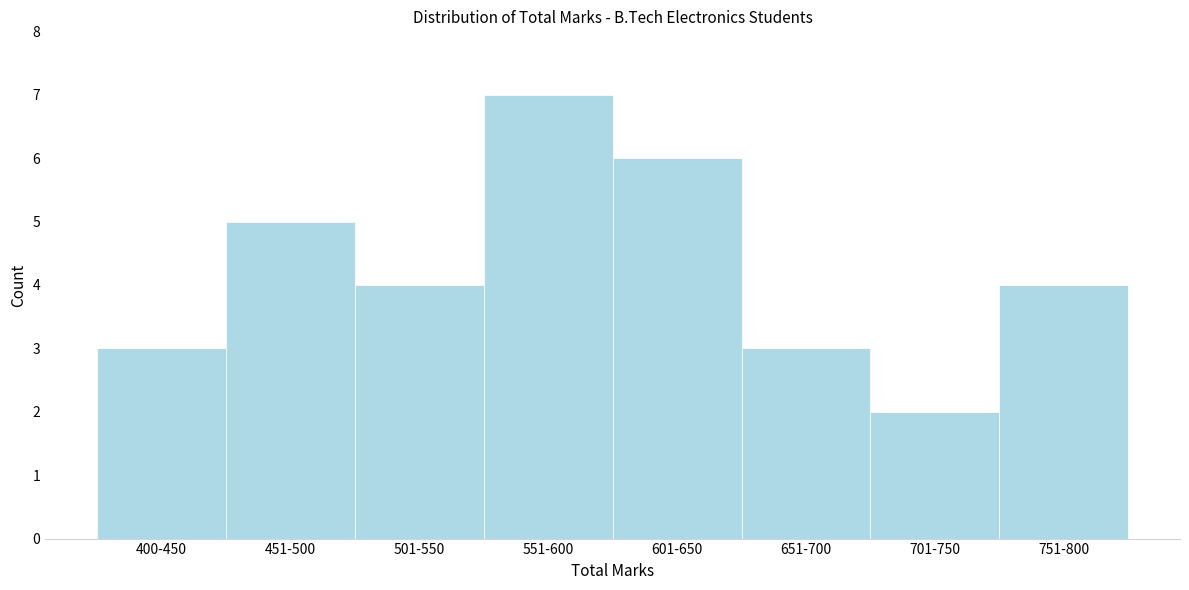

Reading right to left, extract all data points from this chart.

4	2	3	6	7	4	5	3